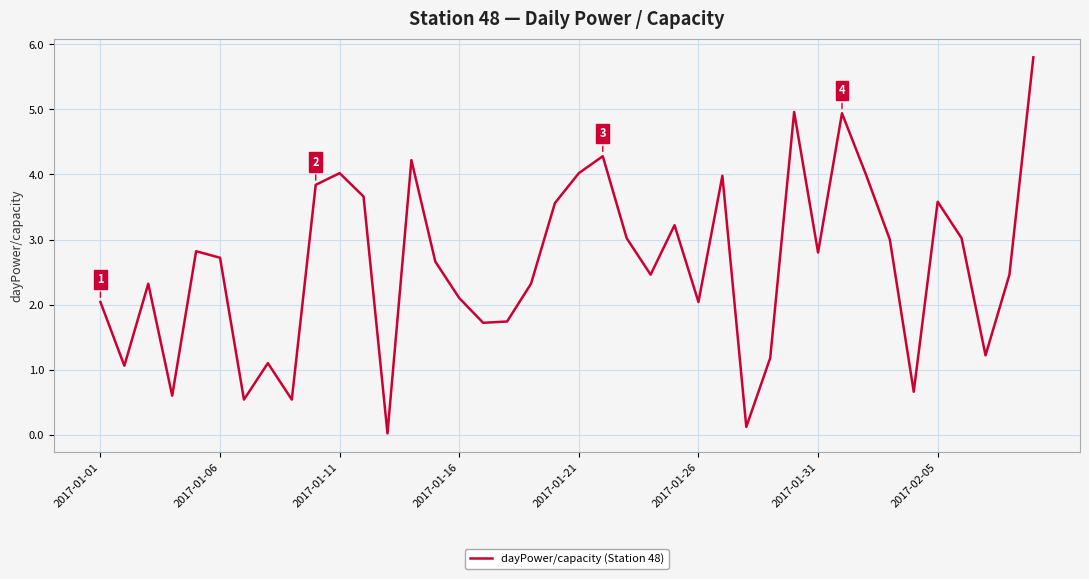

What is the difference between the maximum and minimum values?

5.8